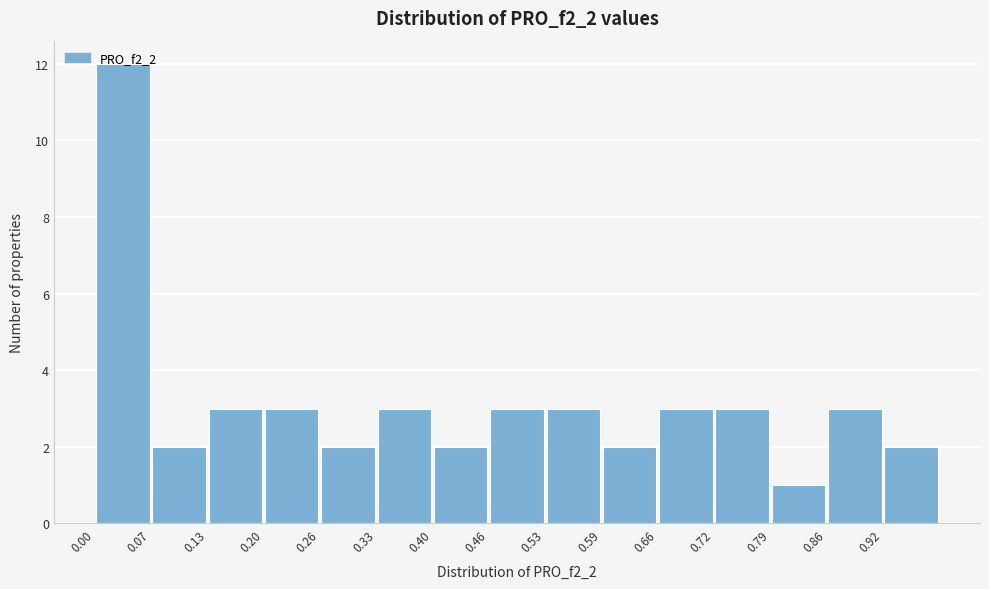

Which range on the x-axis has the tallest bar?

0.00 to 0.07